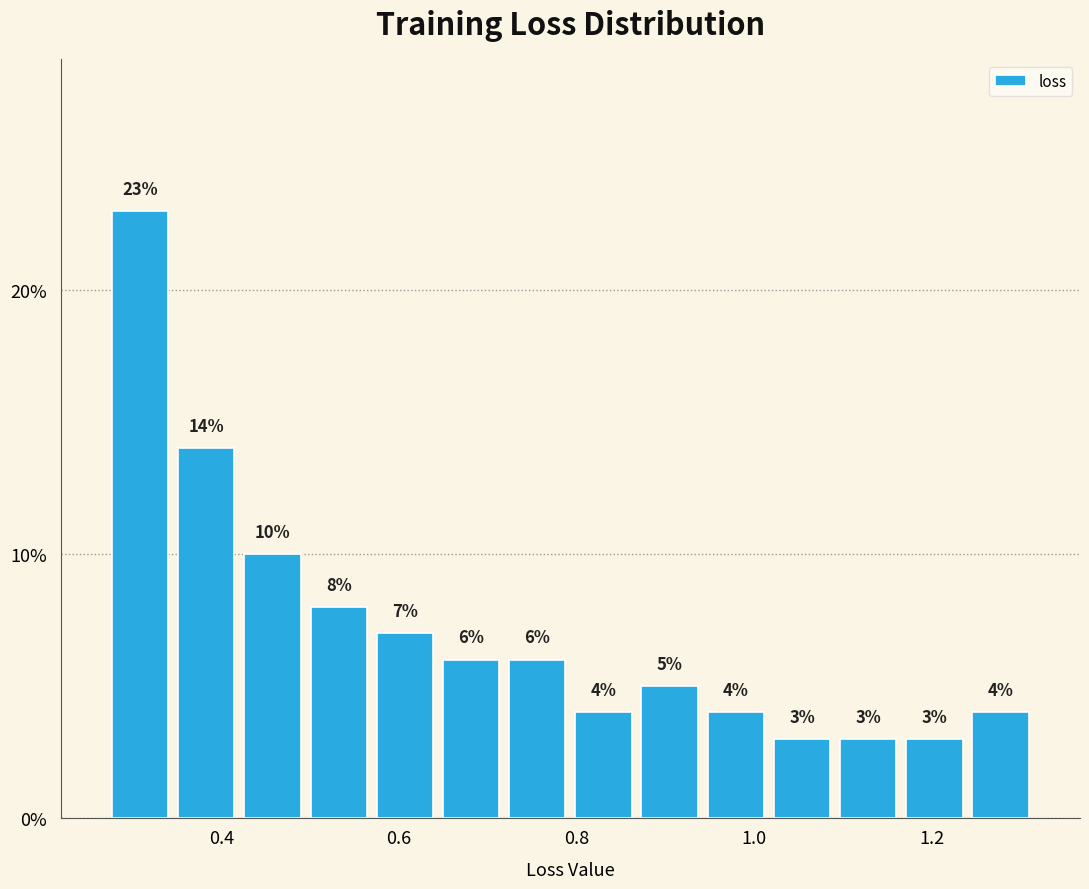

Around what value on the x-axis is the tallest bar? Give the approximate position of its centre, as read against the axis.

0.30